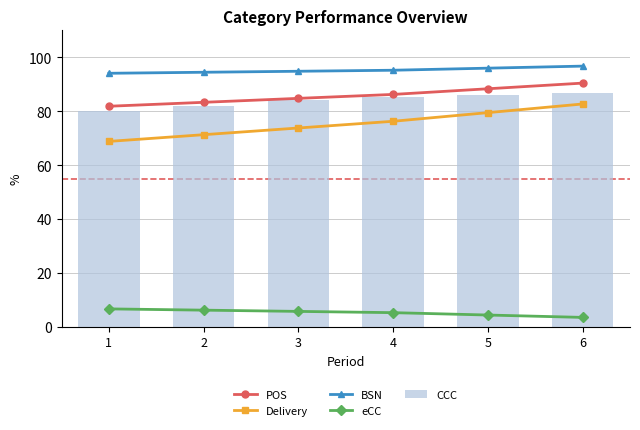

Reading right to left, what are all the values shown in this chart?

POS: 90.4	88.3	86.2	84.8	83.3	81.8
Delivery: 82.7	79.5	76.2	73.8	71.3	68.8
BSN: 96.7	96.0	95.2	94.8	94.5	94.1
eCC: 3.4	4.3	5.2	5.7	6.1	6.6
CCC: 86.8	86.0	85.1	84.0	82.0	80.0